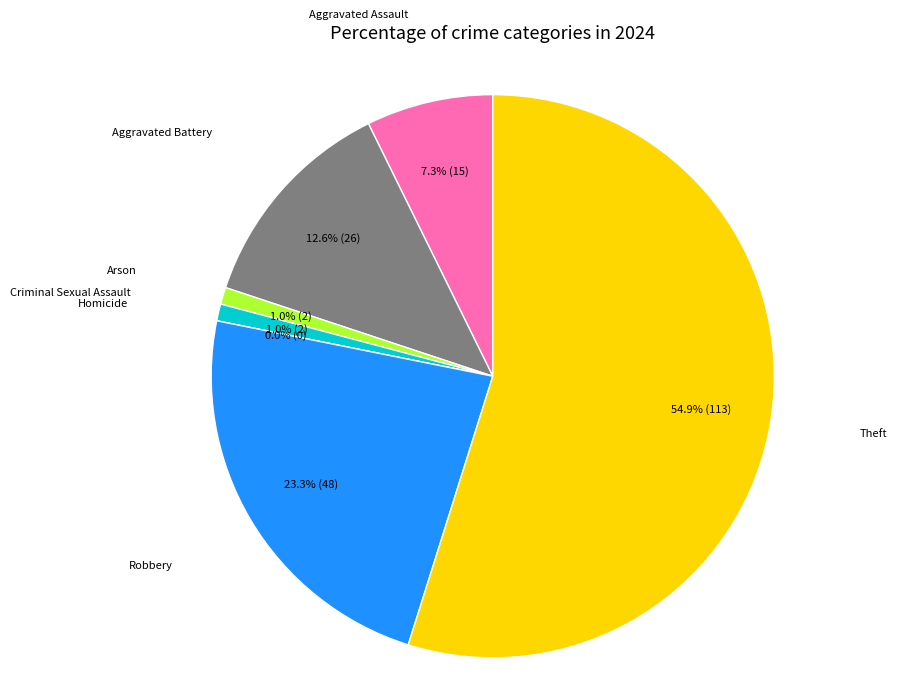

To the nearest percent, what is the difference between the largest and smallest slice percentages?

55%